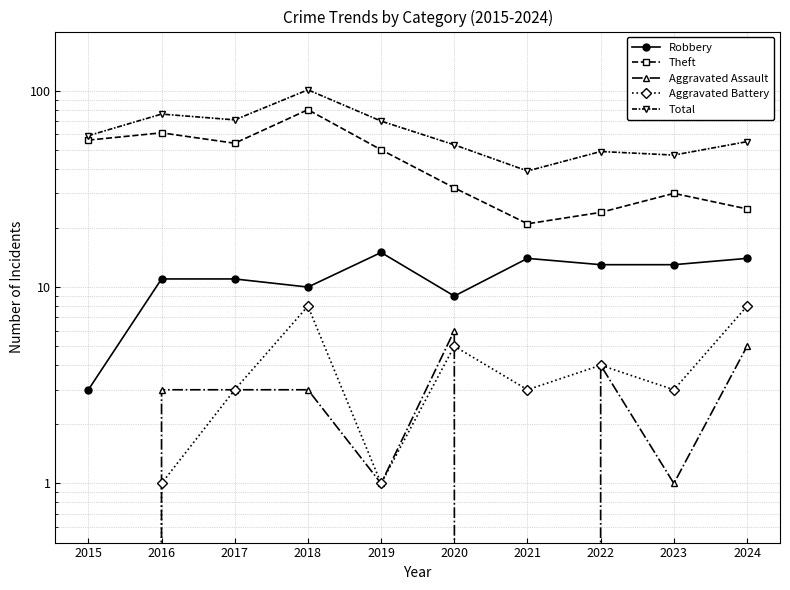

Count the number of data series in this chart.

5